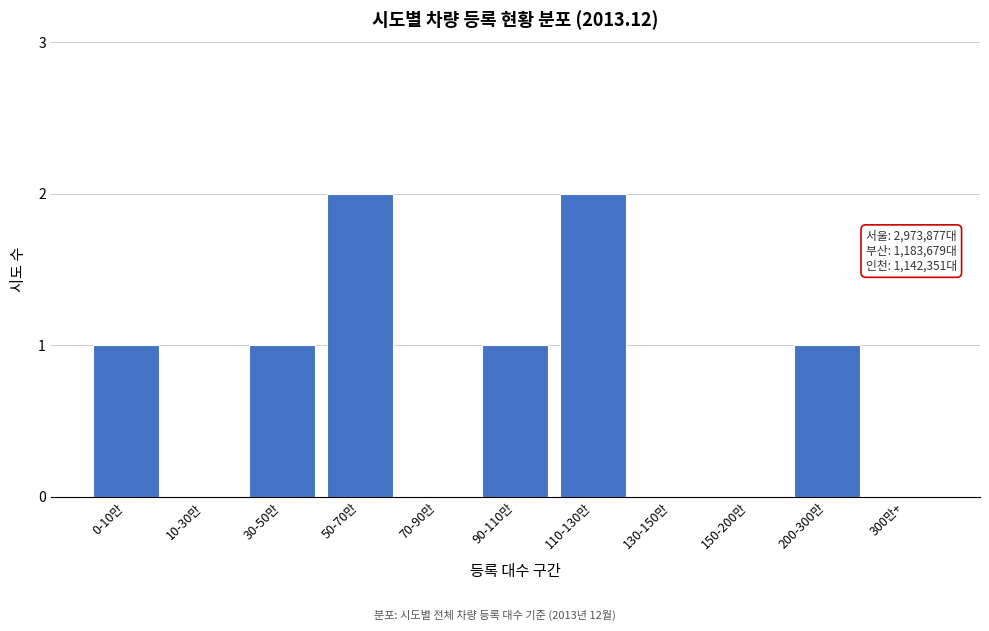

Reading left to right, extract all data points from this chart.

0-10만=1	10-30만=0	30-50만=1	50-70만=2	70-90만=0	90-110만=1	110-130만=2	130-150만=0	150-200만=0	200-300만=1	300만+=0